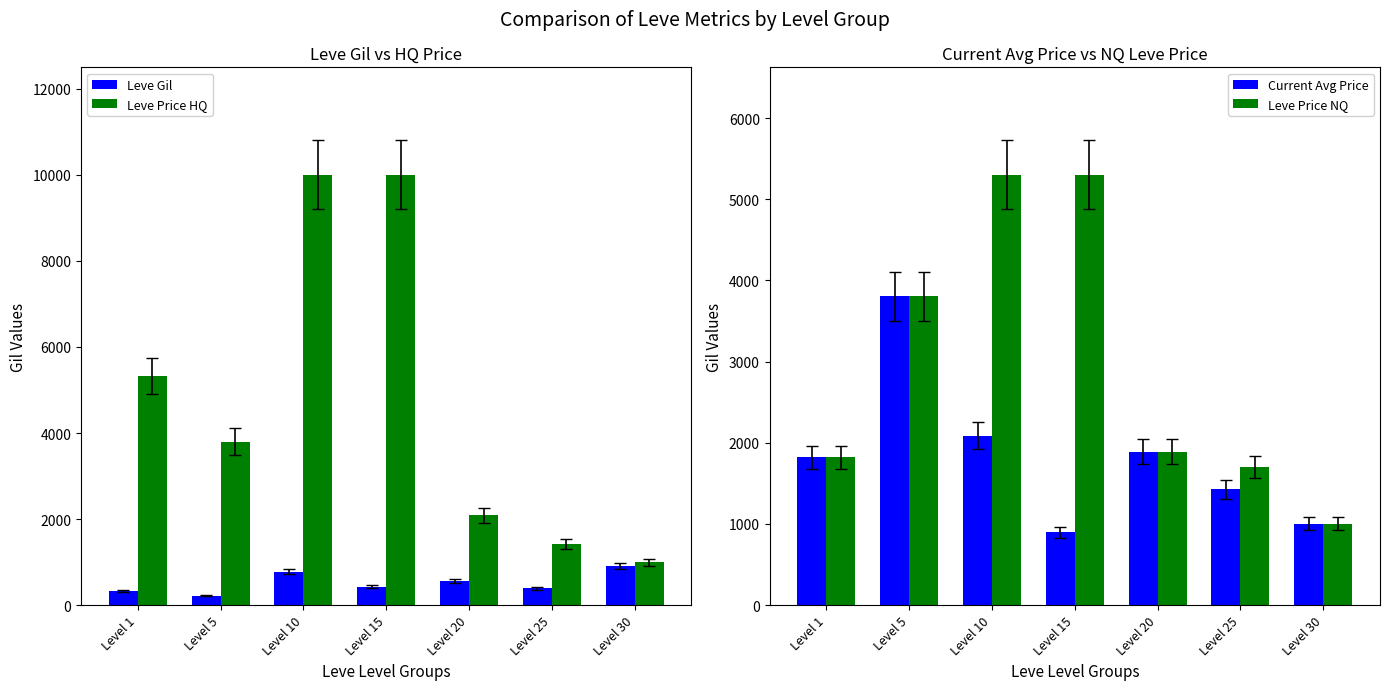

Between Level 10 and Level 5, which is larger?

Level 10